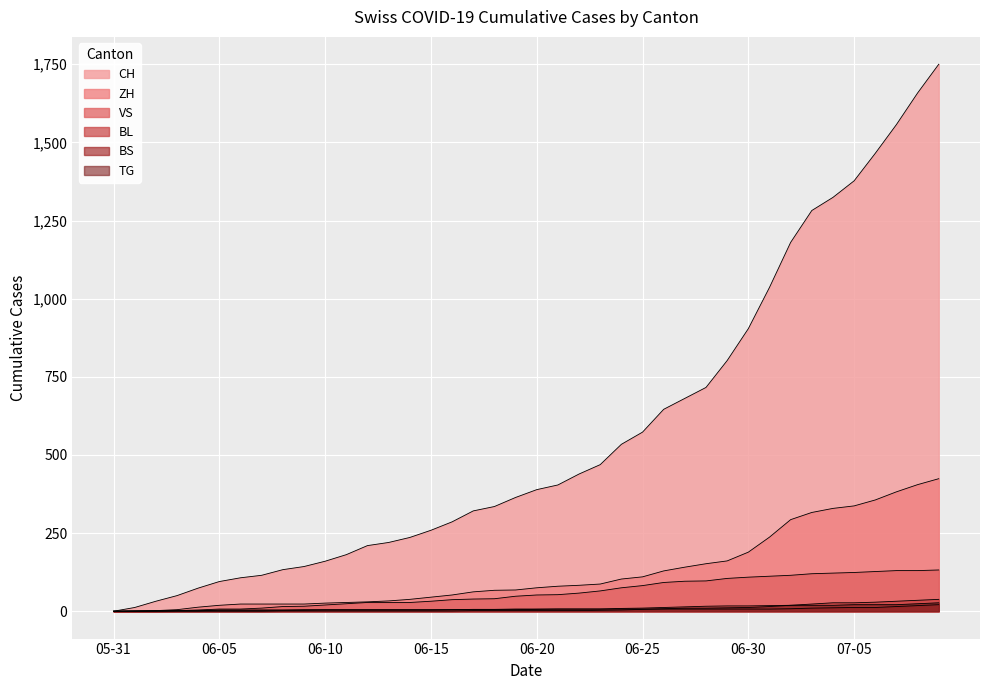

List the labels in order of BS value, smallest first.

2020-05-31, 2020-06-01, 2020-06-02, 2020-06-03, 2020-06-04, 2020-06-05, 2020-06-06, 2020-06-07, 2020-06-08, 2020-06-09, 2020-06-10, 2020-06-11, 2020-06-12, 2020-06-13, 2020-06-14, 2020-06-15, 2020-06-16, 2020-06-17, 2020-06-18, 2020-06-19, 2020-06-20, 2020-06-21, 2020-06-22, 2020-06-23, 2020-06-24, 2020-06-25, 2020-06-26, 2020-06-27, 2020-06-28, 2020-06-29, 2020-06-30, 2020-07-01, 2020-07-02, 2020-07-03, 2020-07-04, 2020-07-05, 2020-07-06, 2020-07-07, 2020-07-08, 2020-07-09